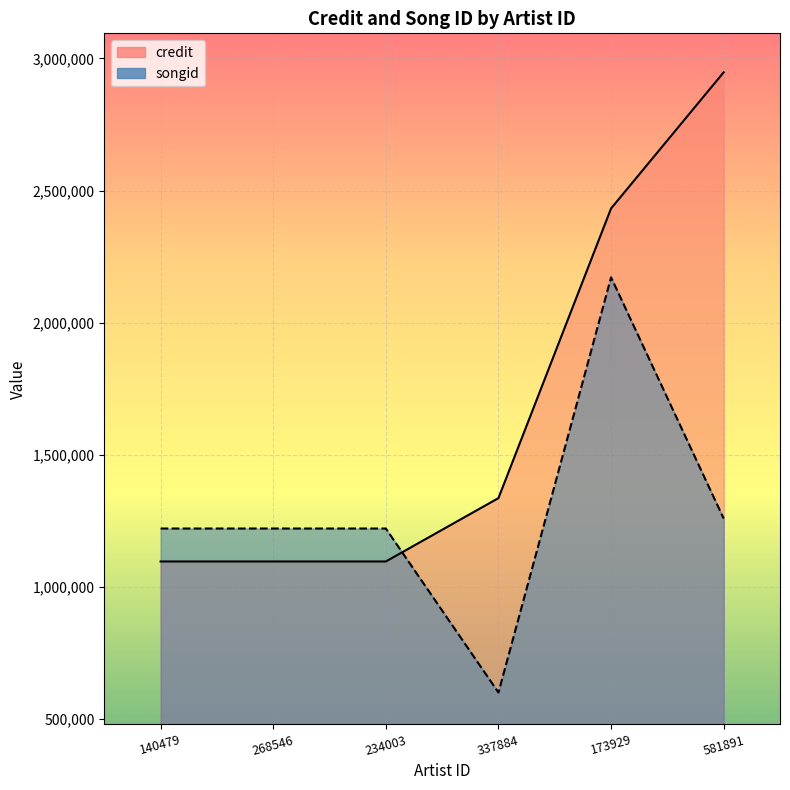

What position from the left is 581891?

6